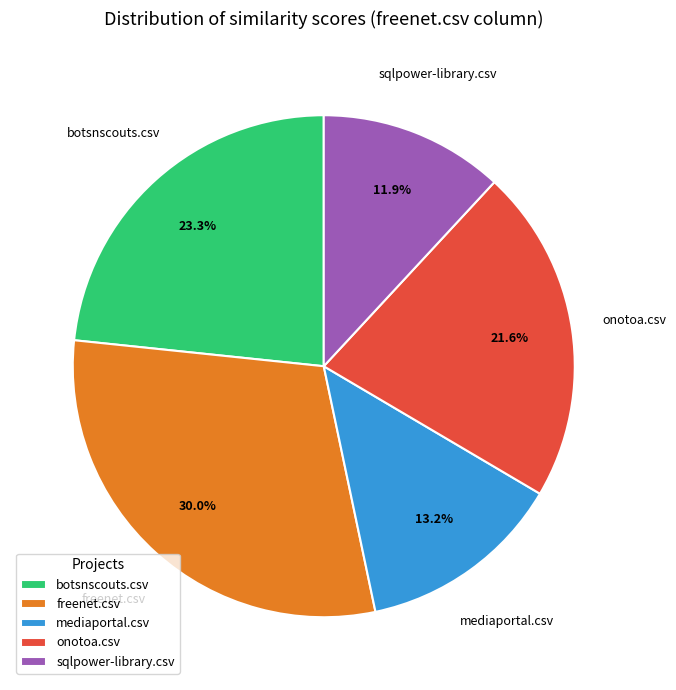

True or false: onotoa.csv accounts for 22% of the total.

True